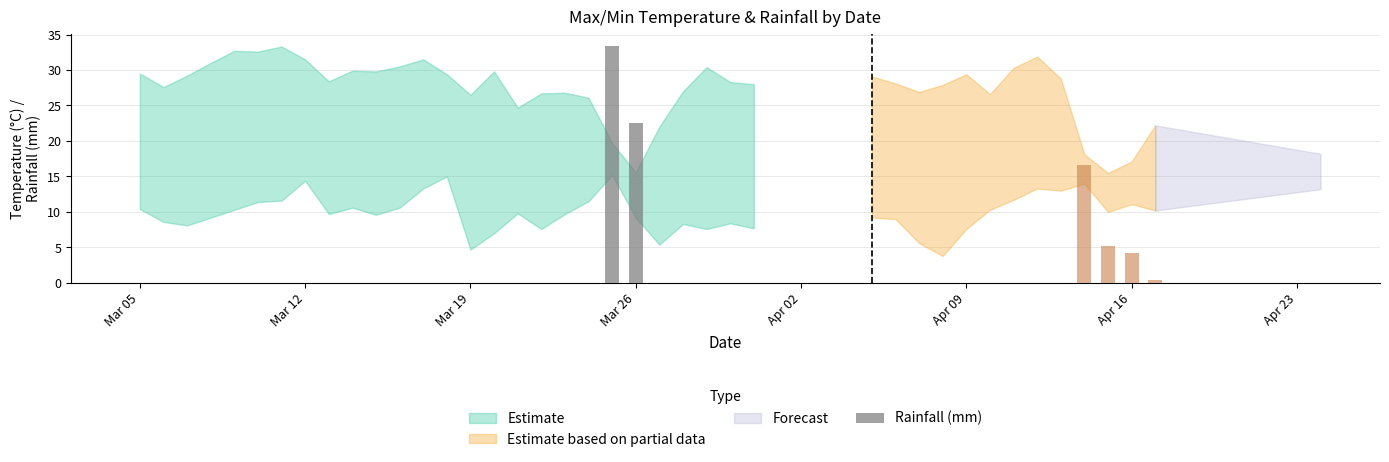

Reading right to left, extract all data points from this chart.

max_temp: 22.2	17.1	15.5	18.1	28.8	31.9	30.3	26.6	29.4	27.9	26.9	28.1	29.1	28.0	28.3	30.4	27.0	22.0	15.6	19.7	26.1	26.8	26.7	24.7	29.8	26.5	29.4	31.5	30.5	29.8	29.9	28.4	31.5	33.3	32.6	32.7	31.0	29.2	27.6	29.5
min_temp: 10.2	11.1	10.0	14.0	13.0	13.3	11.7	10.3	7.6	3.8	5.6	9.0	9.2	7.7	8.4	7.6	8.3	5.4	9.2	15.2	11.5	9.7	7.6	9.8	7.0	4.7	15.0	13.3	10.6	9.6	10.6	9.7	14.4	11.6	11.4	10.3	9.2	8.1	8.6	10.4
rainfall: 0.4	4.2	5.2	16.6	0.0	0.0	0.0	0.0	0.0	0.0	0.0	0.0	0.0	0.0	0.0	0.0	0.0	0.0	22.6	33.4	0.0	0.0	0.0	0.0	0.0	0.0	0.0	0.0	0.0	0.0	0.0	0.0	0.0	0.0	0.0	0.0	0.0	0.0	0.0	0.0